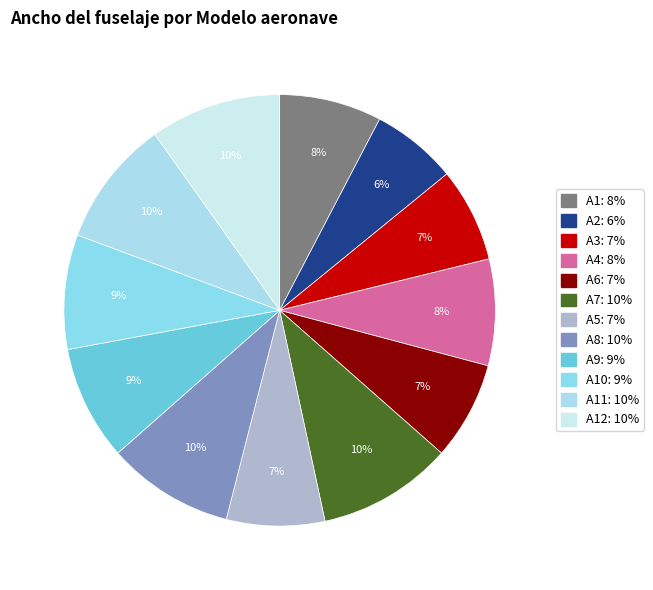

How many slices are in this pie chart?

12